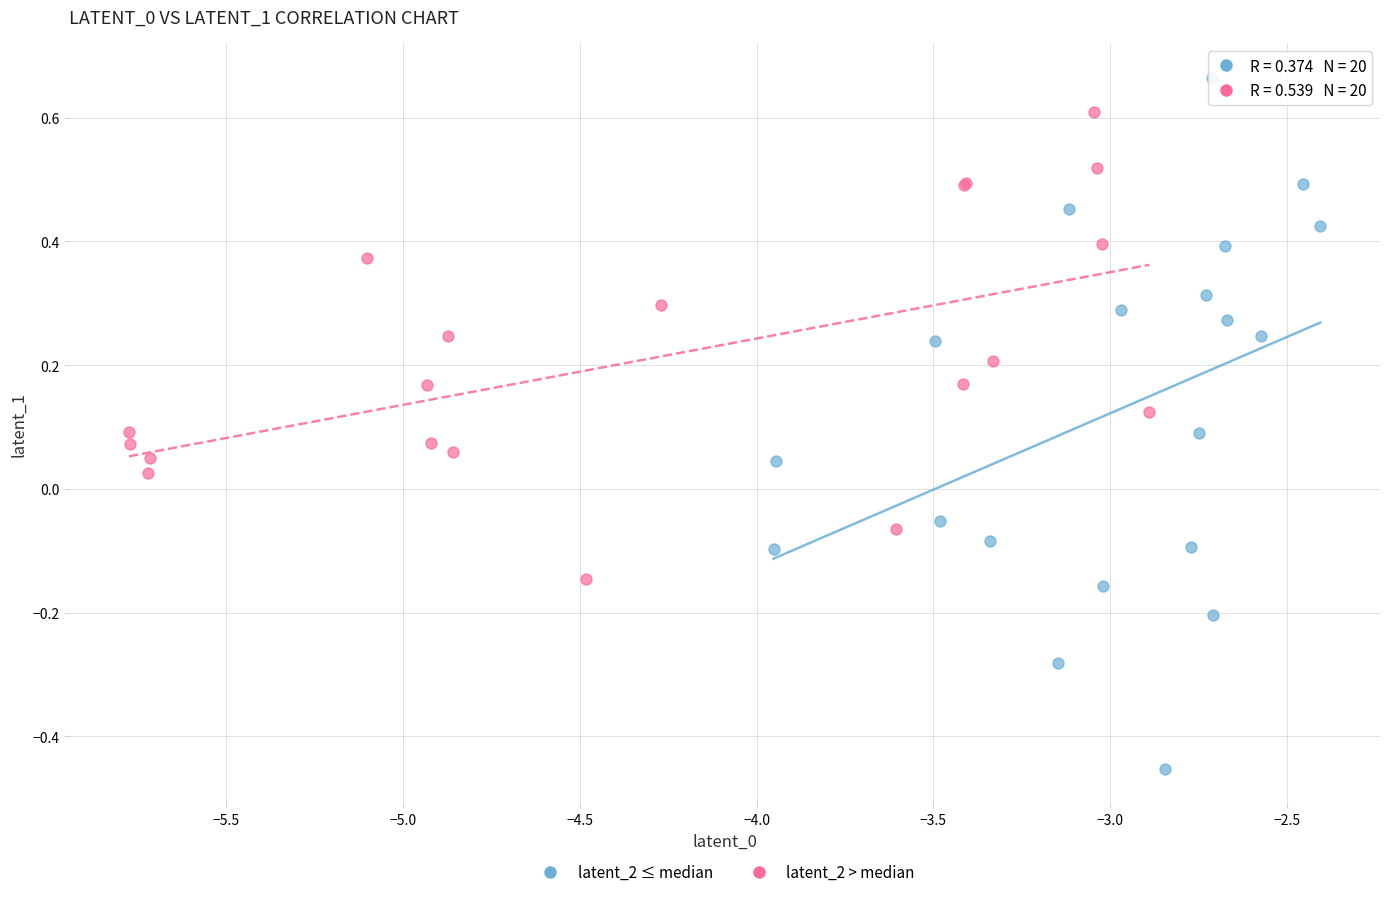

What are all the series names shown in the legend?

latent_2 ≤ median, latent_2 > median